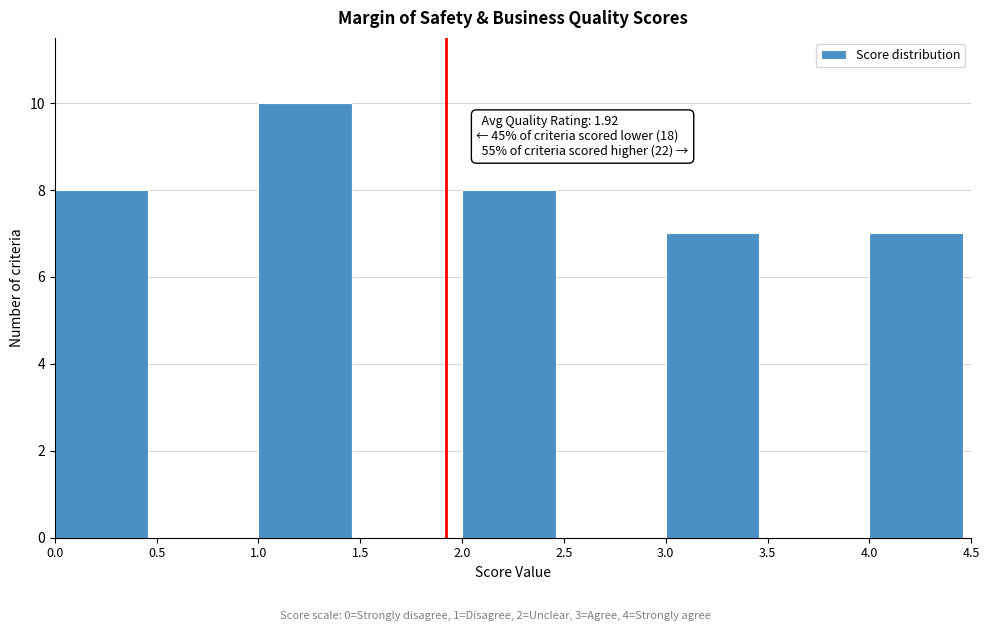

Which range on the x-axis has the tallest bar?

1.0 to 1.5